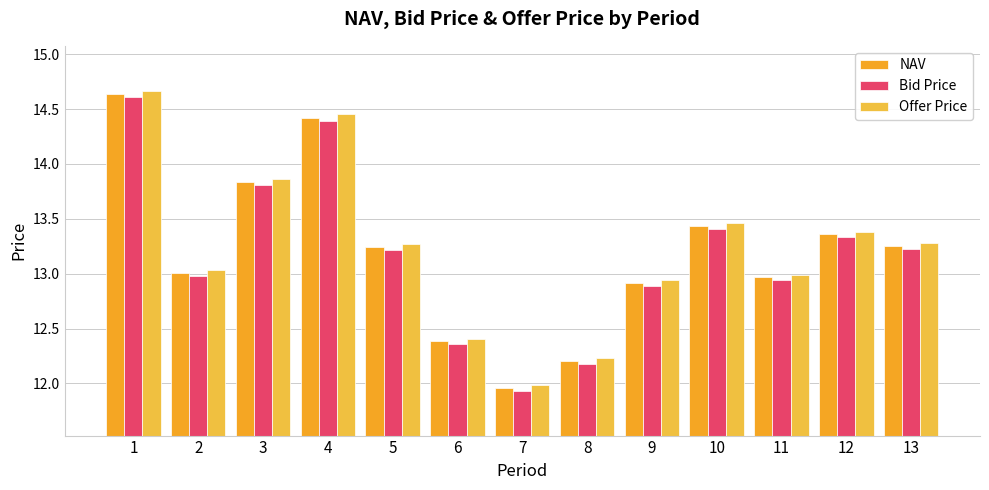

Is it true that Offer Price equals 25.1 at 1?

False